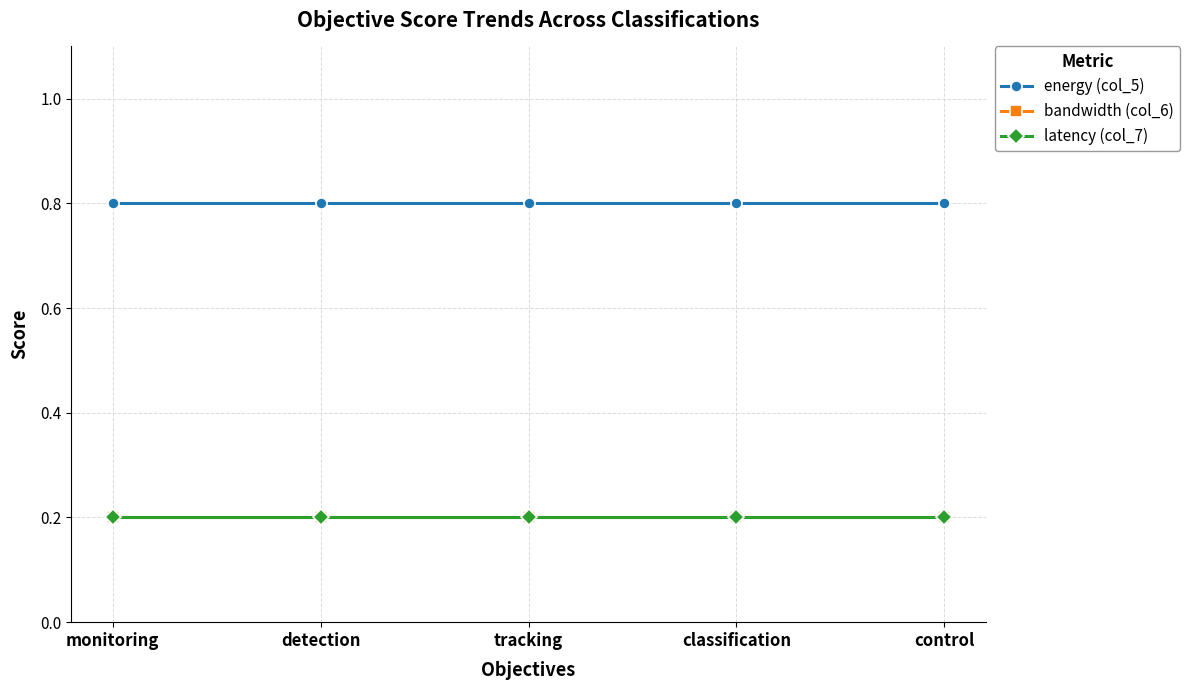

What is the total value across all series at control?

1.2